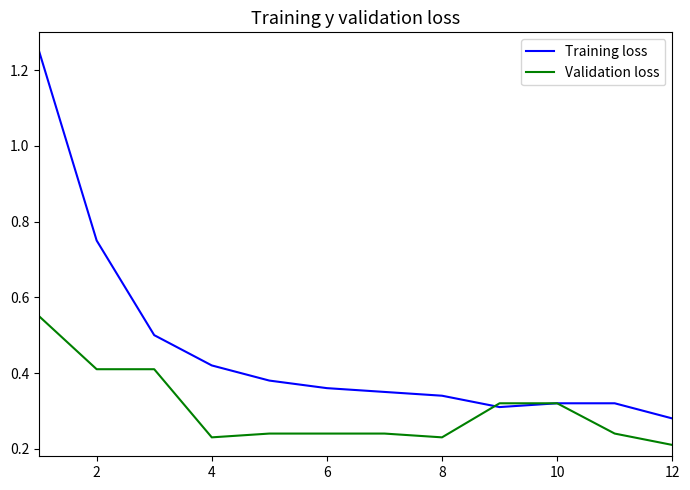

List the series in order of their overall mean, lowest first.

Validation loss, Training loss